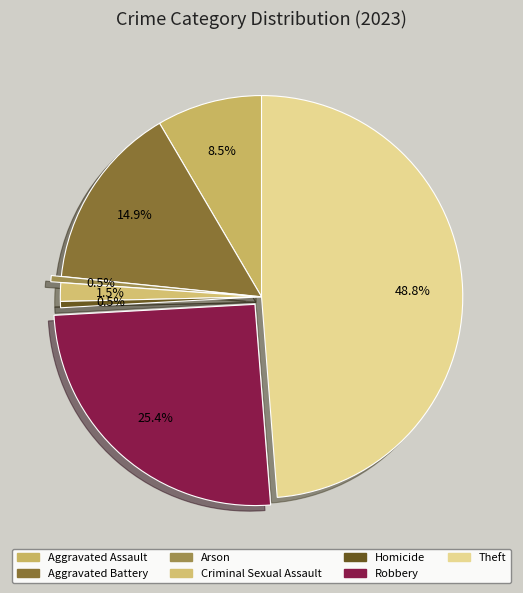

To the nearest percent, what is the difference between the largest and smallest slice percentages?

48%